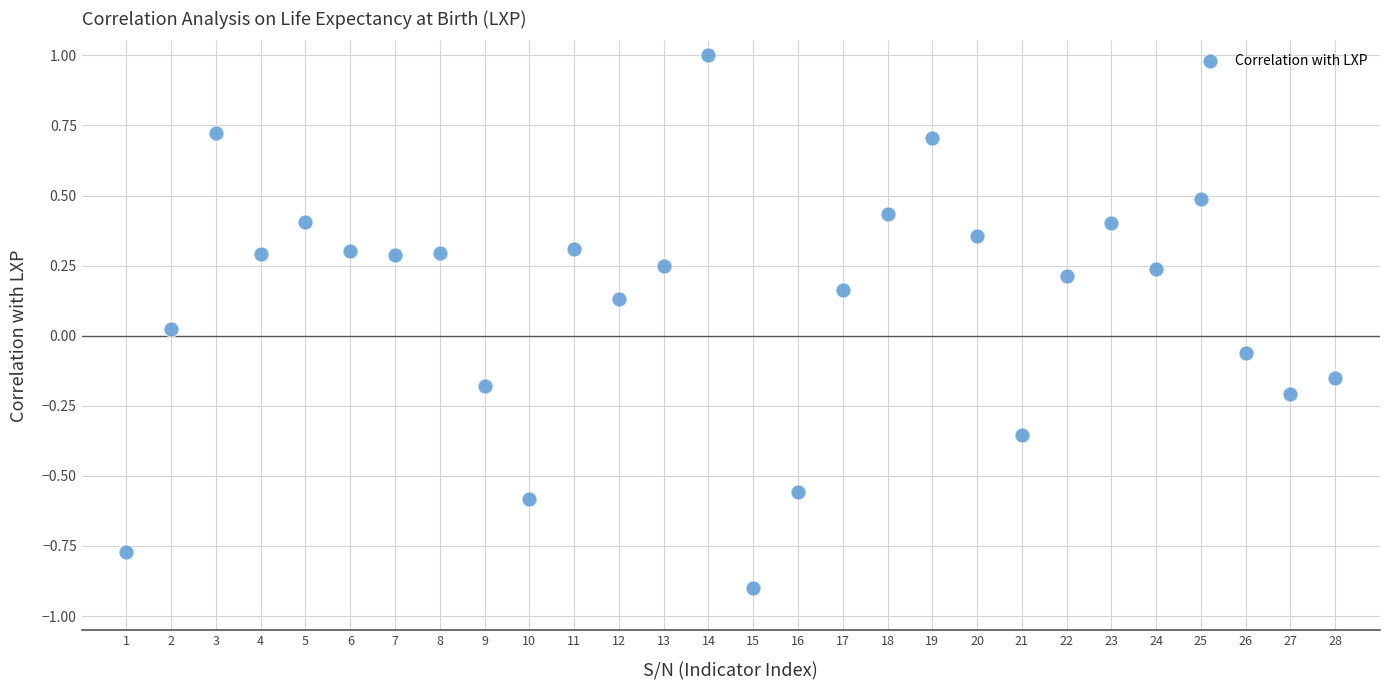

What is the range of X values (max minus min)?

27.0